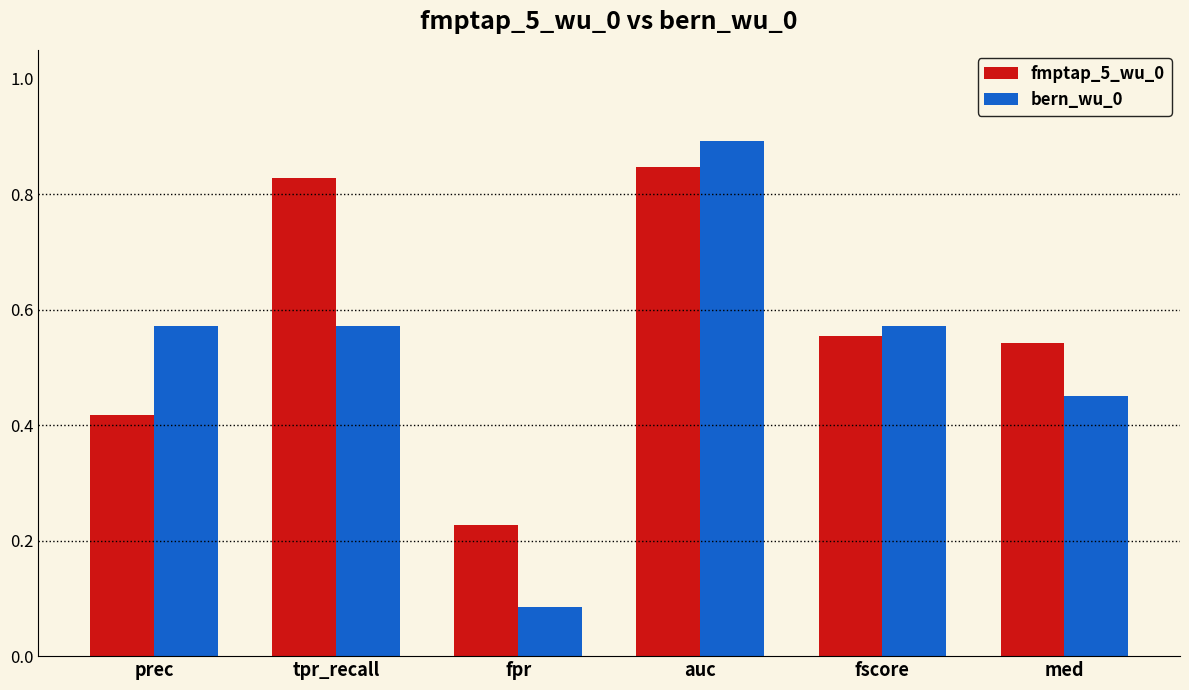

At which label does bern_wu_0 reach its minimum?

fpr